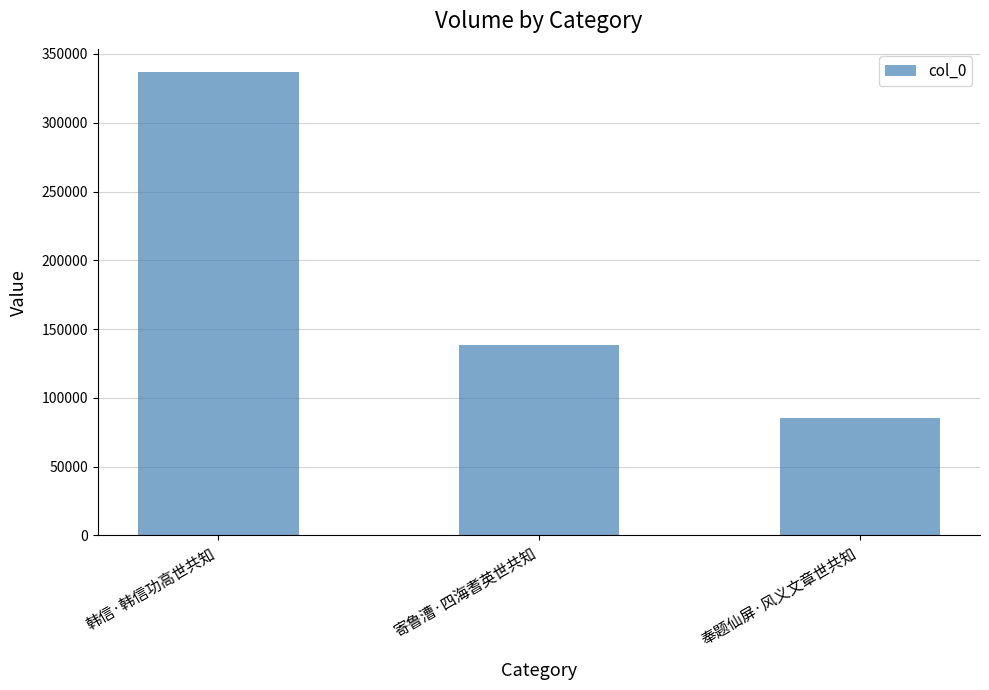

What is the approximate value at 韩信·韩信功高世共知?

336861